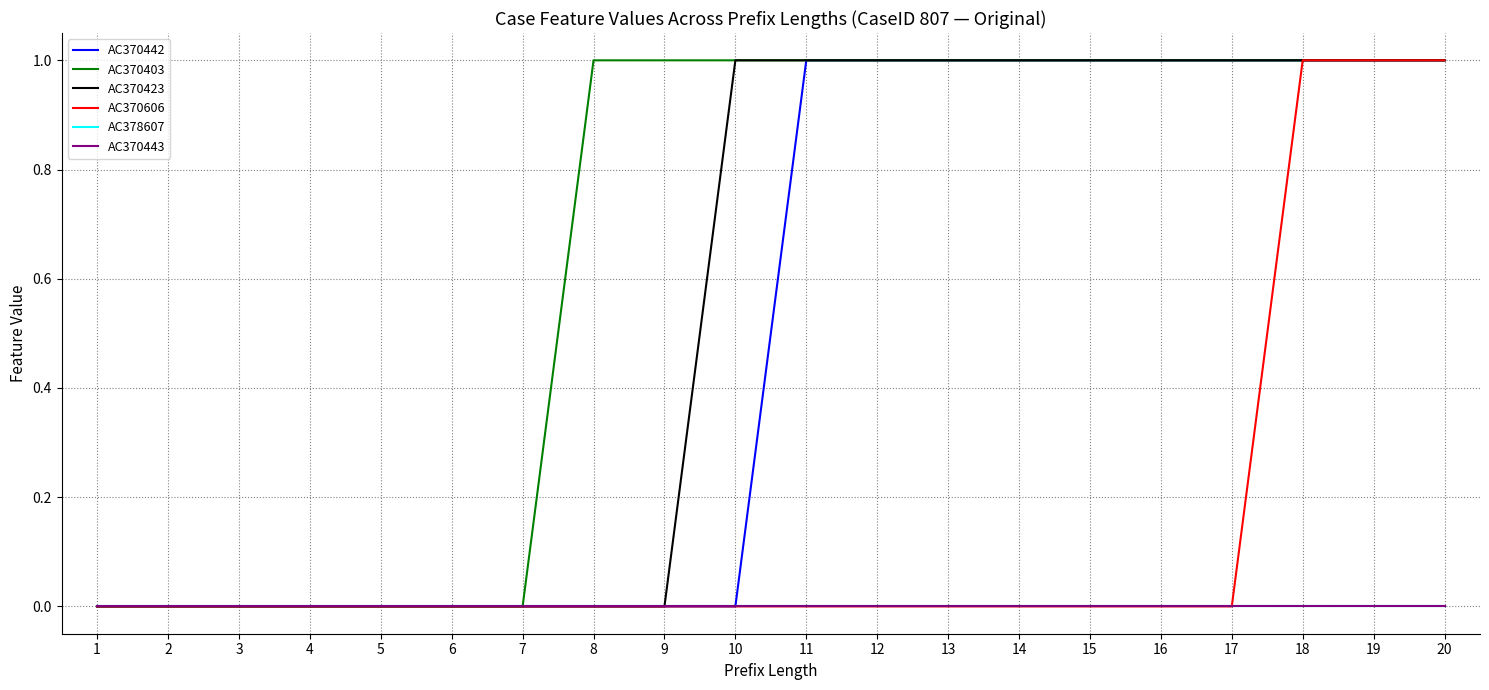

Does the chart have visible grid lines?

Yes